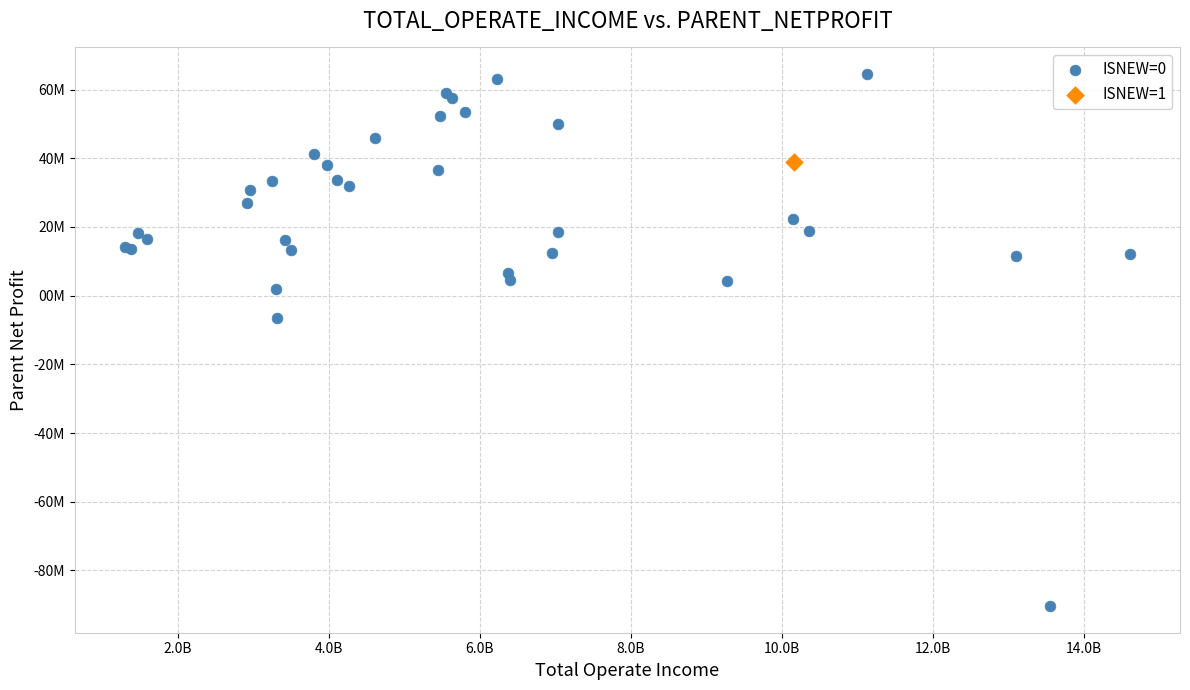

What are all the series names shown in the legend?

ISNEW=0, ISNEW=1